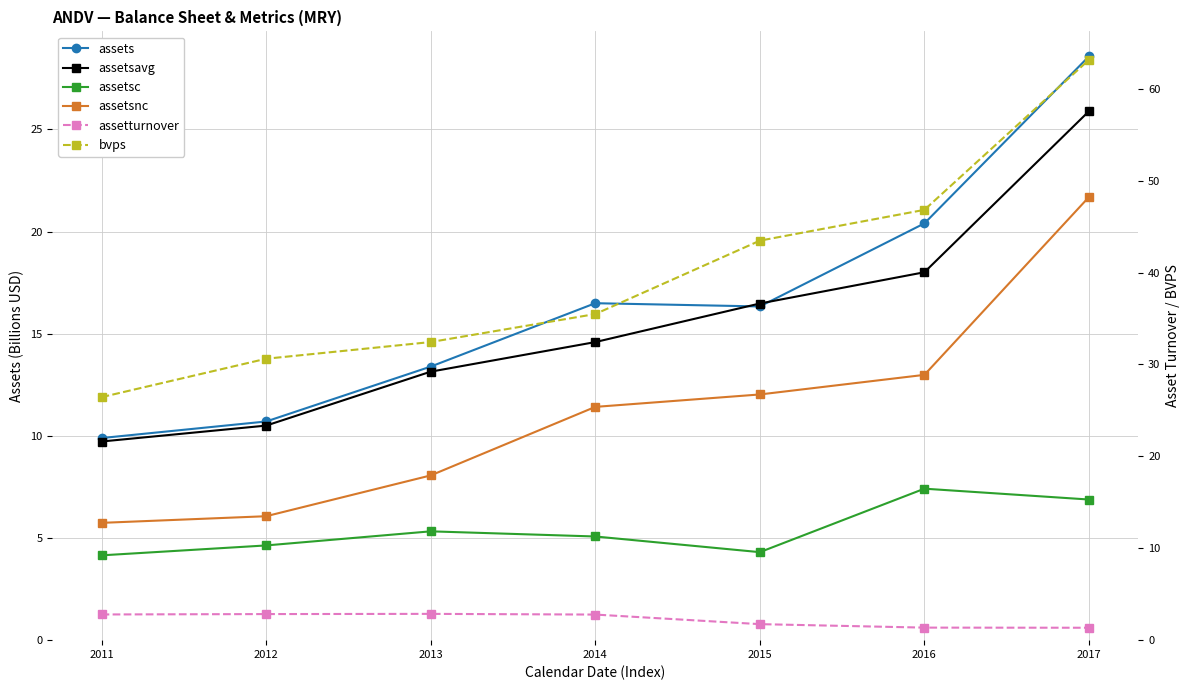

What is the average value of the bvps series?

39.8